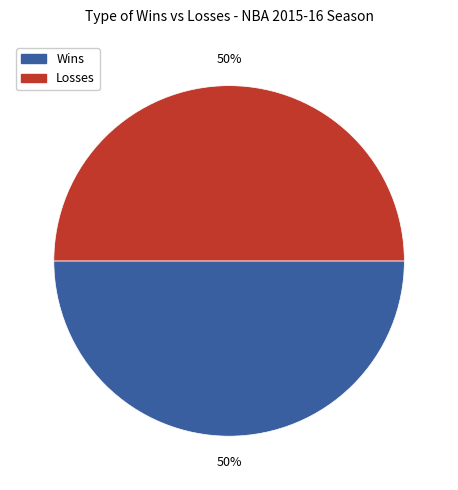

What is the ratio of the value at Losses to the value at Wins?

1.0